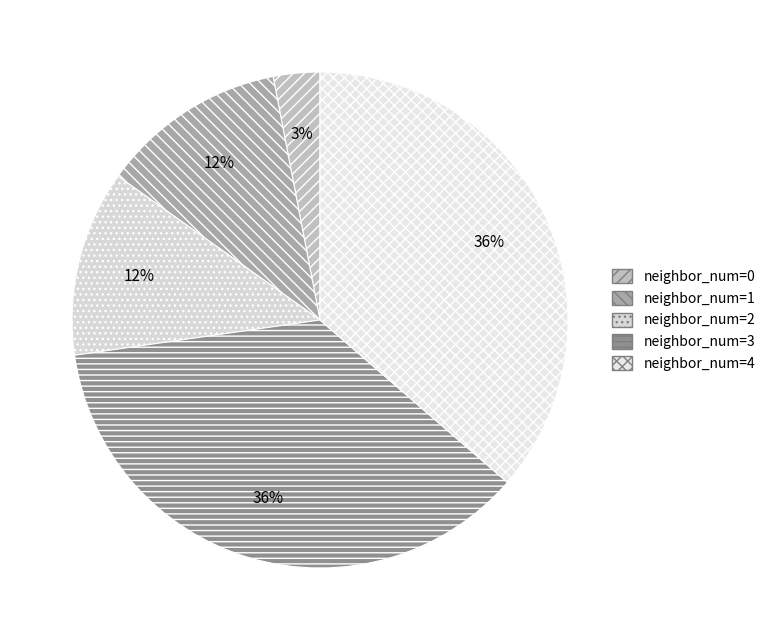

True or false: neighbor_num=0 accounts for 3% of the total.

True